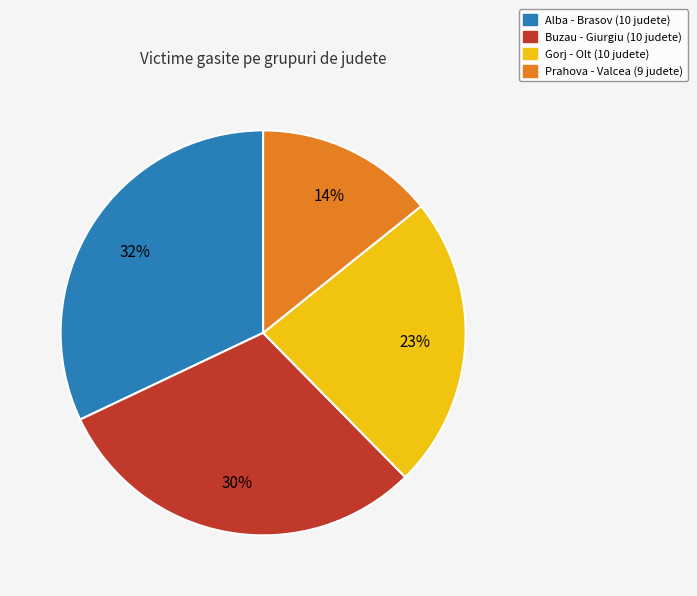

Is the sum of Alba - Brasov (10 judete) and Buzau - Giurgiu (10 judete) greater than half?

Yes